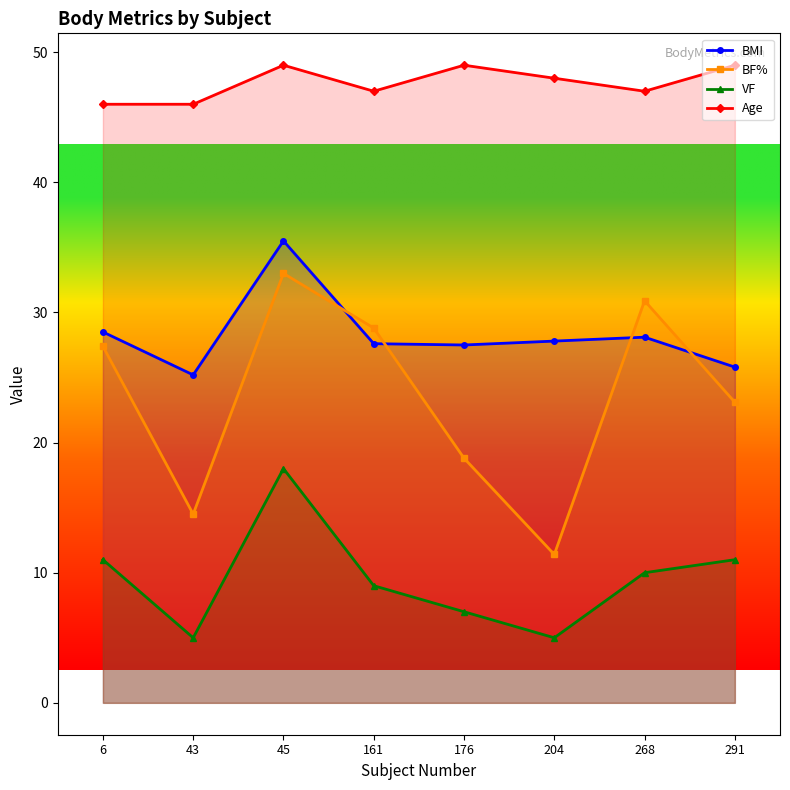

Which category has the lowest value in the Age series?

6